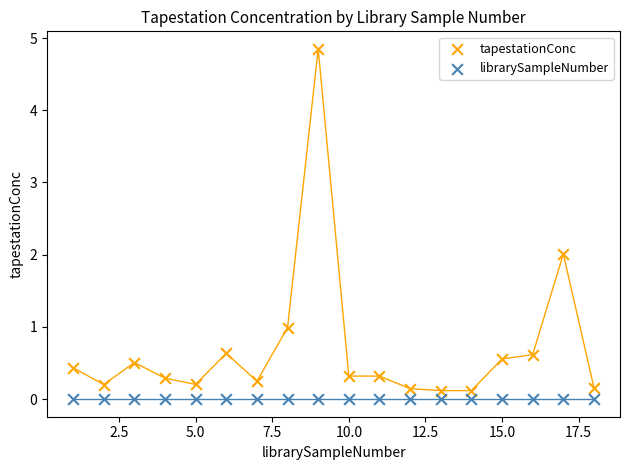

Which series reaches the maximum Y coordinate?

tapestationConc